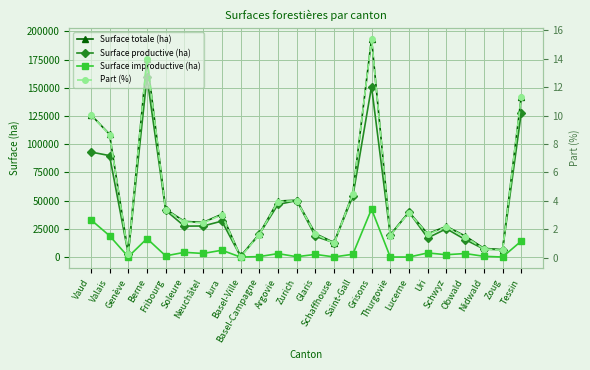

List the labels in order of Surface productive (ha) value, smallest first.

Basel-Ville, Genève, Zoug, Nidwald, Schaffhouse, Obwald, Uri, Glaris, Thurgovie, Basel-Campagne, Schwyz, Soleure, Neuchâtel, Jura, Lucerne, Fribourg, Argovie, Zurich, Saint-Gall, Valais, Vaud, Tessin, Grisons, Berne